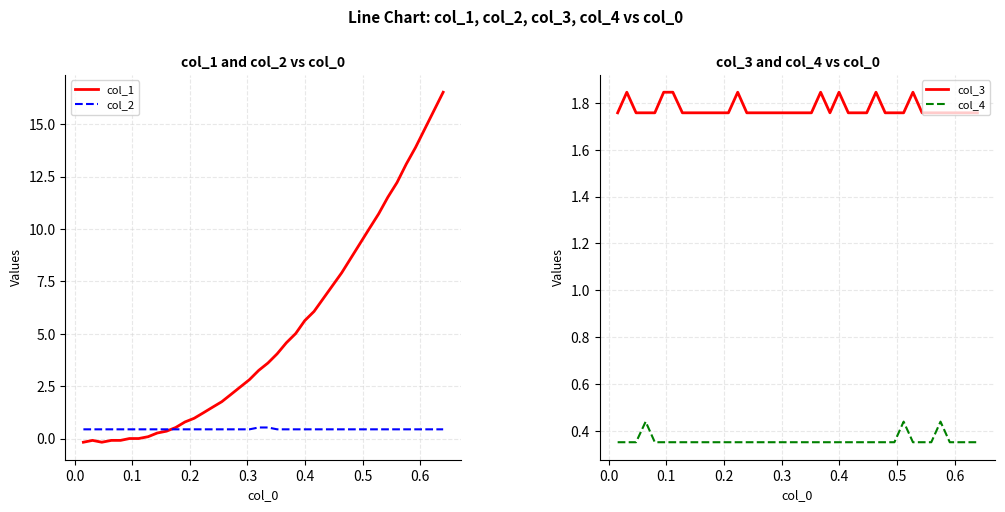

What is the lowest value of the col_2 series?

0.4